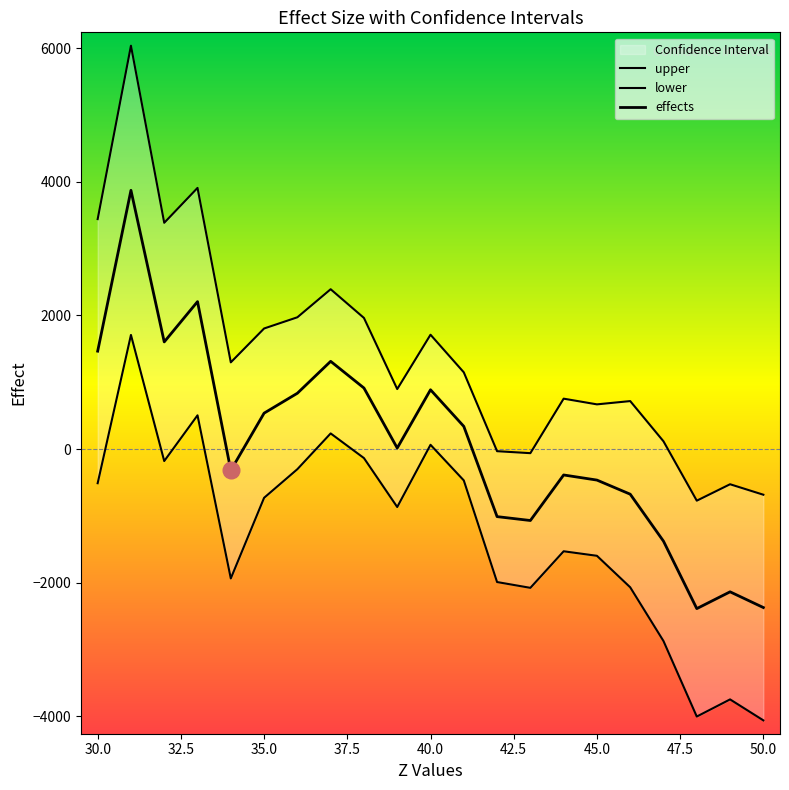

At which label is effects closest to 742?

36.0